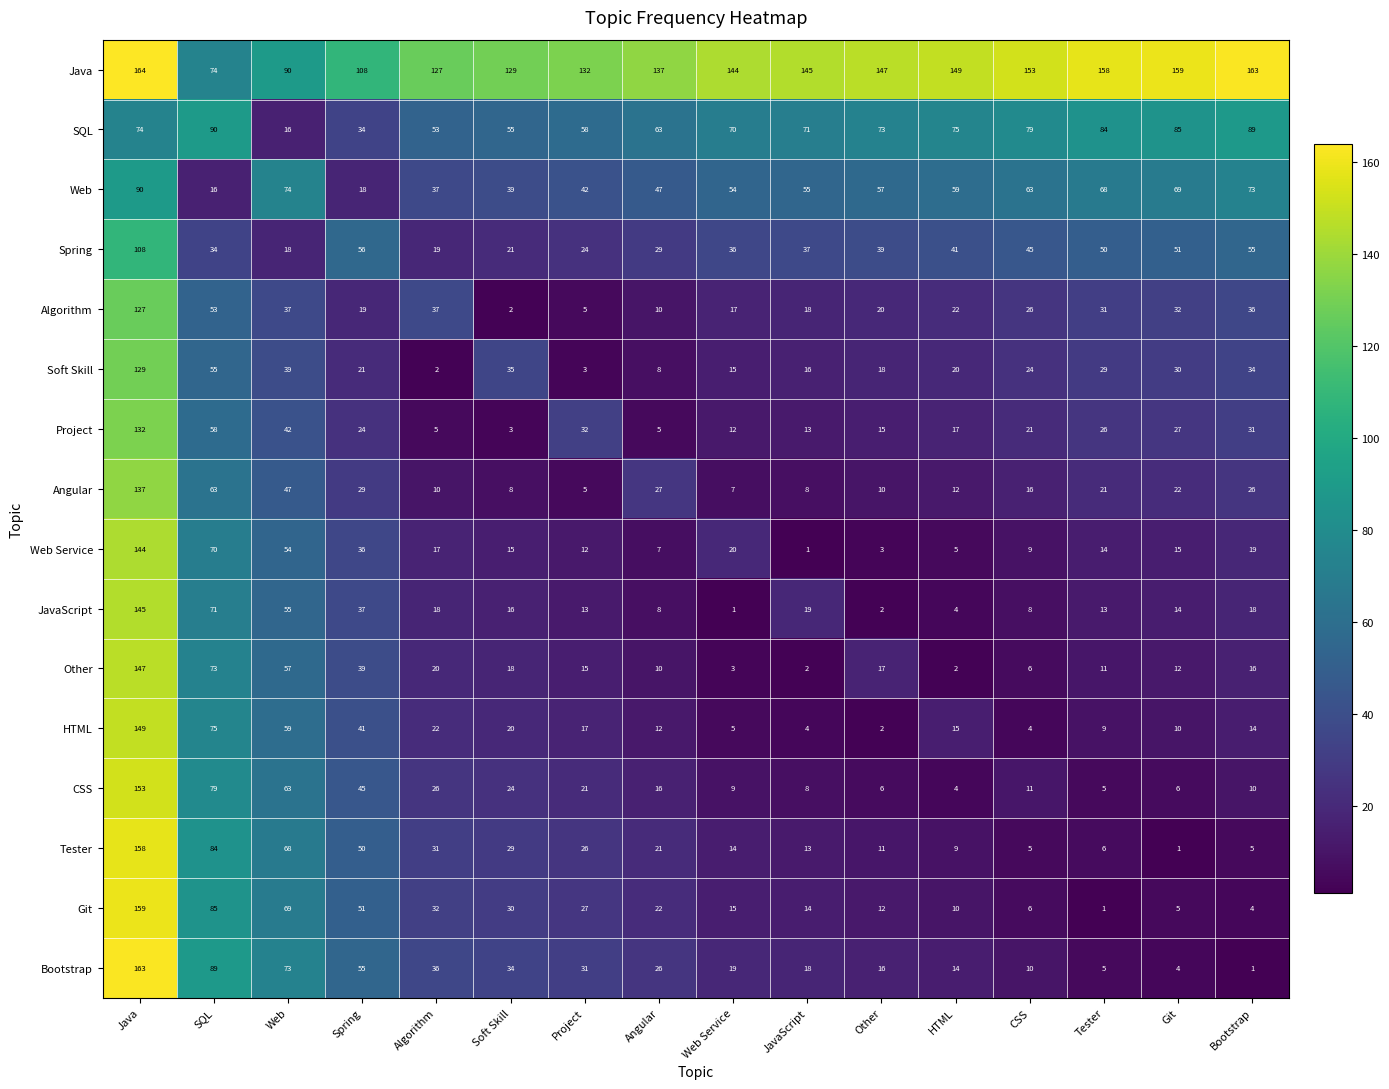

What is the spread (max minus min) of values at CSS?

149